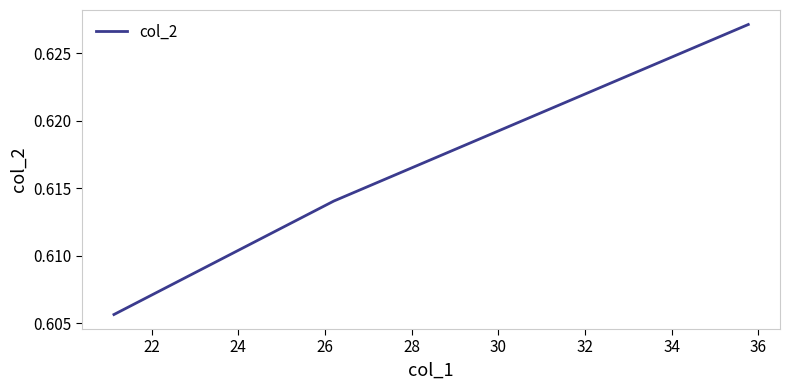

Count the values in the range 0 to 1.

3